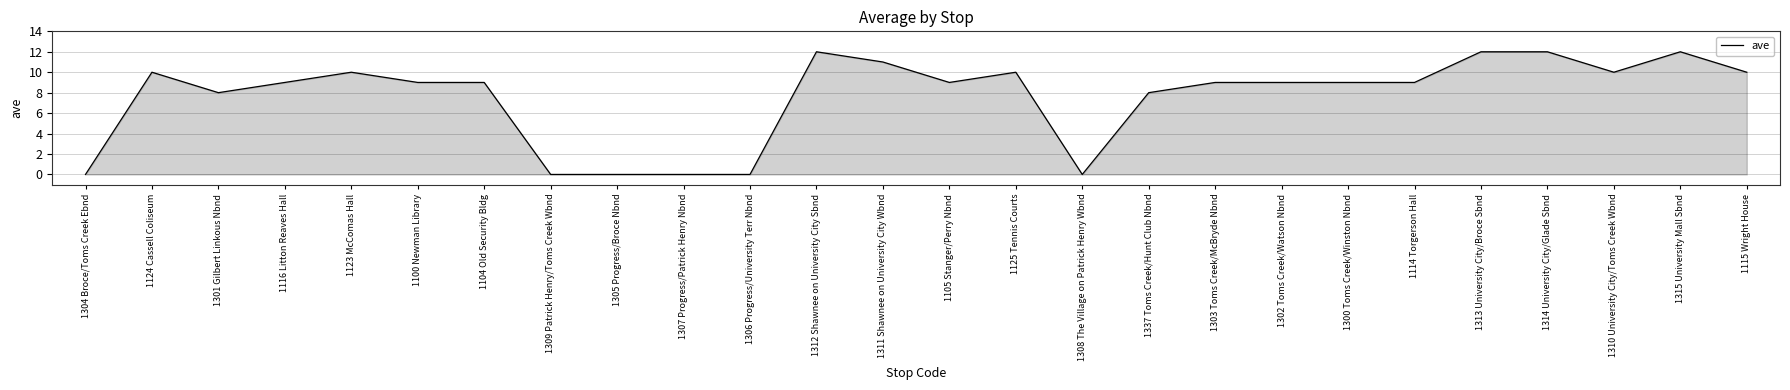

The value at 1105 Stanger/Perry Nbnd is 5. True or false?

False